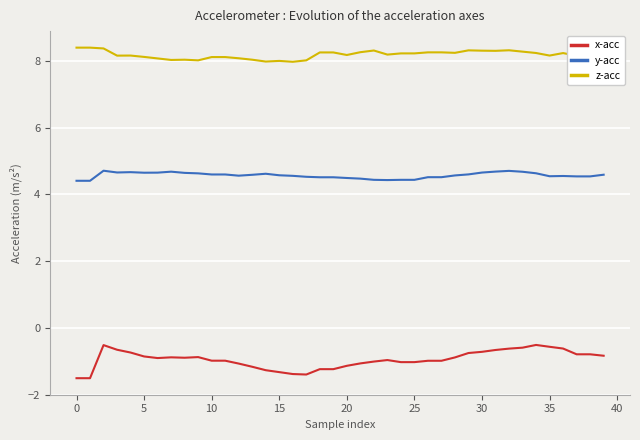

List the series in order of their peak value, highest first.

z-acc, y-acc, x-acc